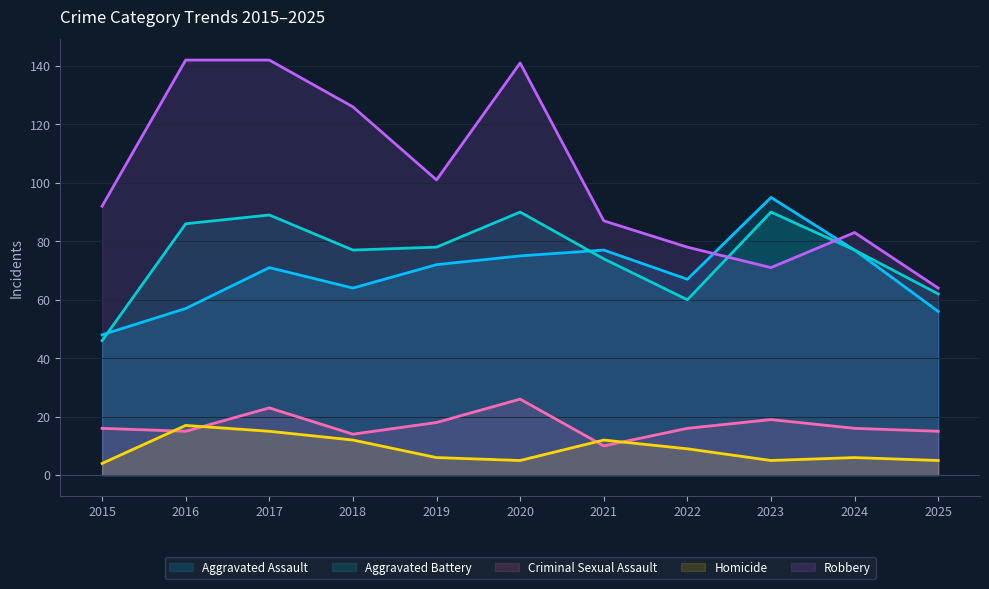

What is the total value across all series at 2023?

280